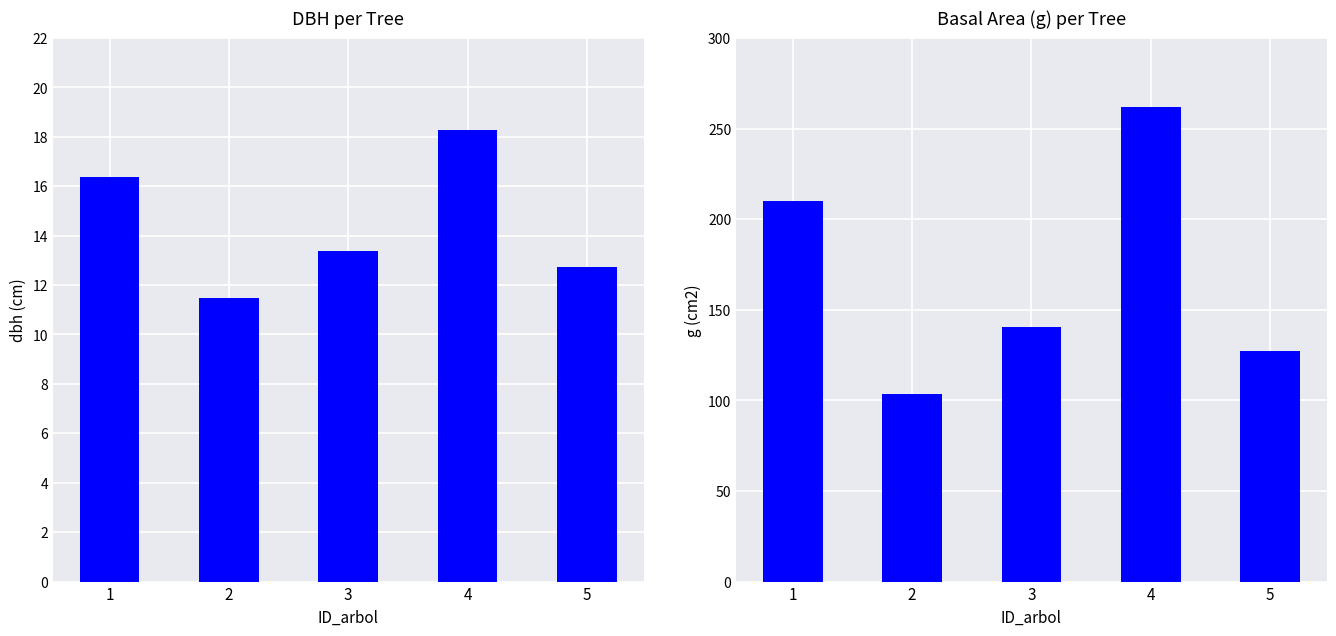

Between 1 and 2, which series saw the biggest shift?

g